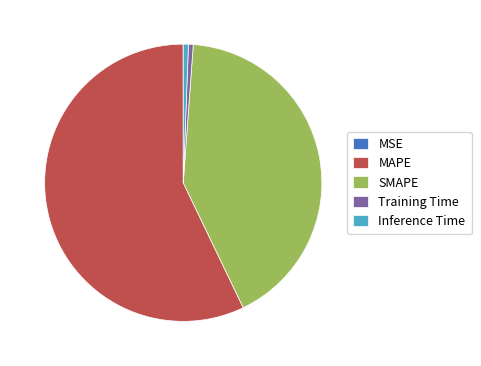

Is there any slice that represents more than half of the pie?

Yes